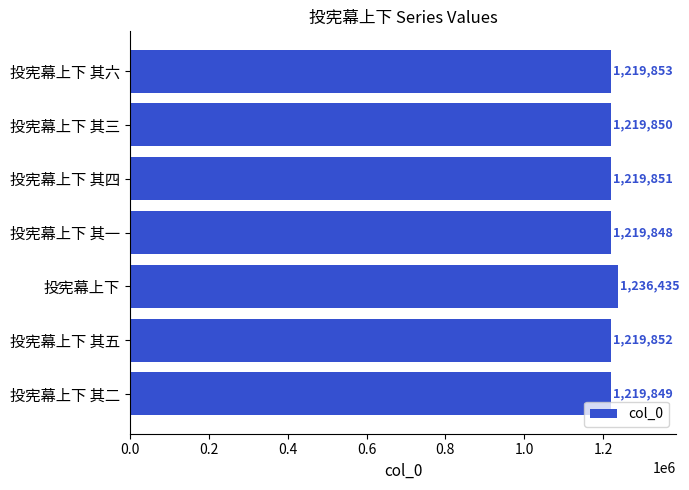

How many categories are shown in the chart?

7